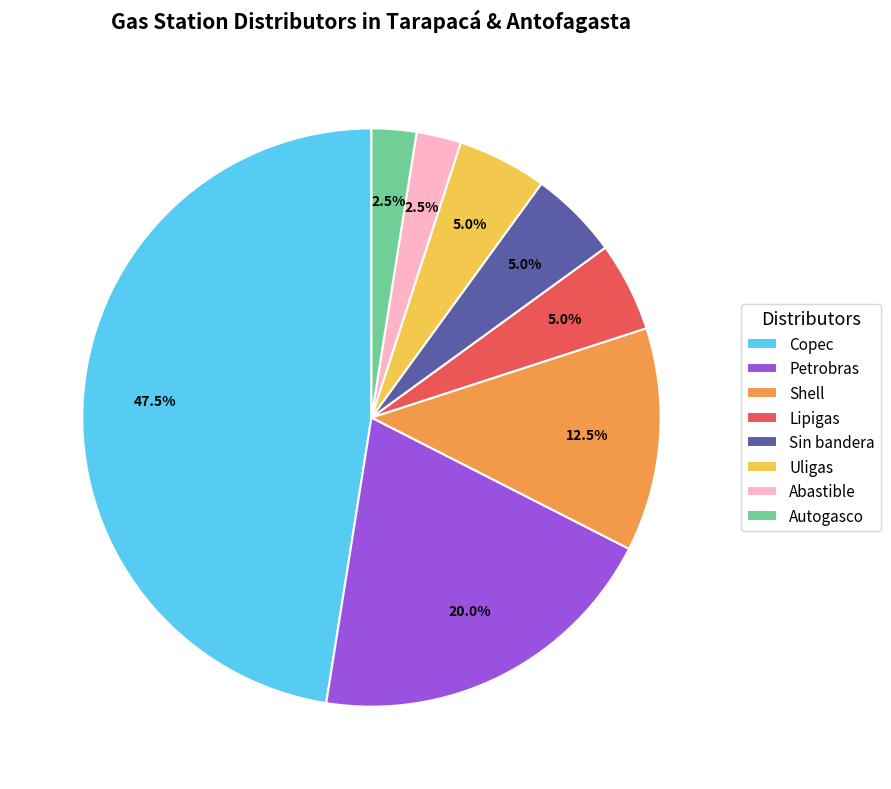

Does Copec represent more than half of the total?

No